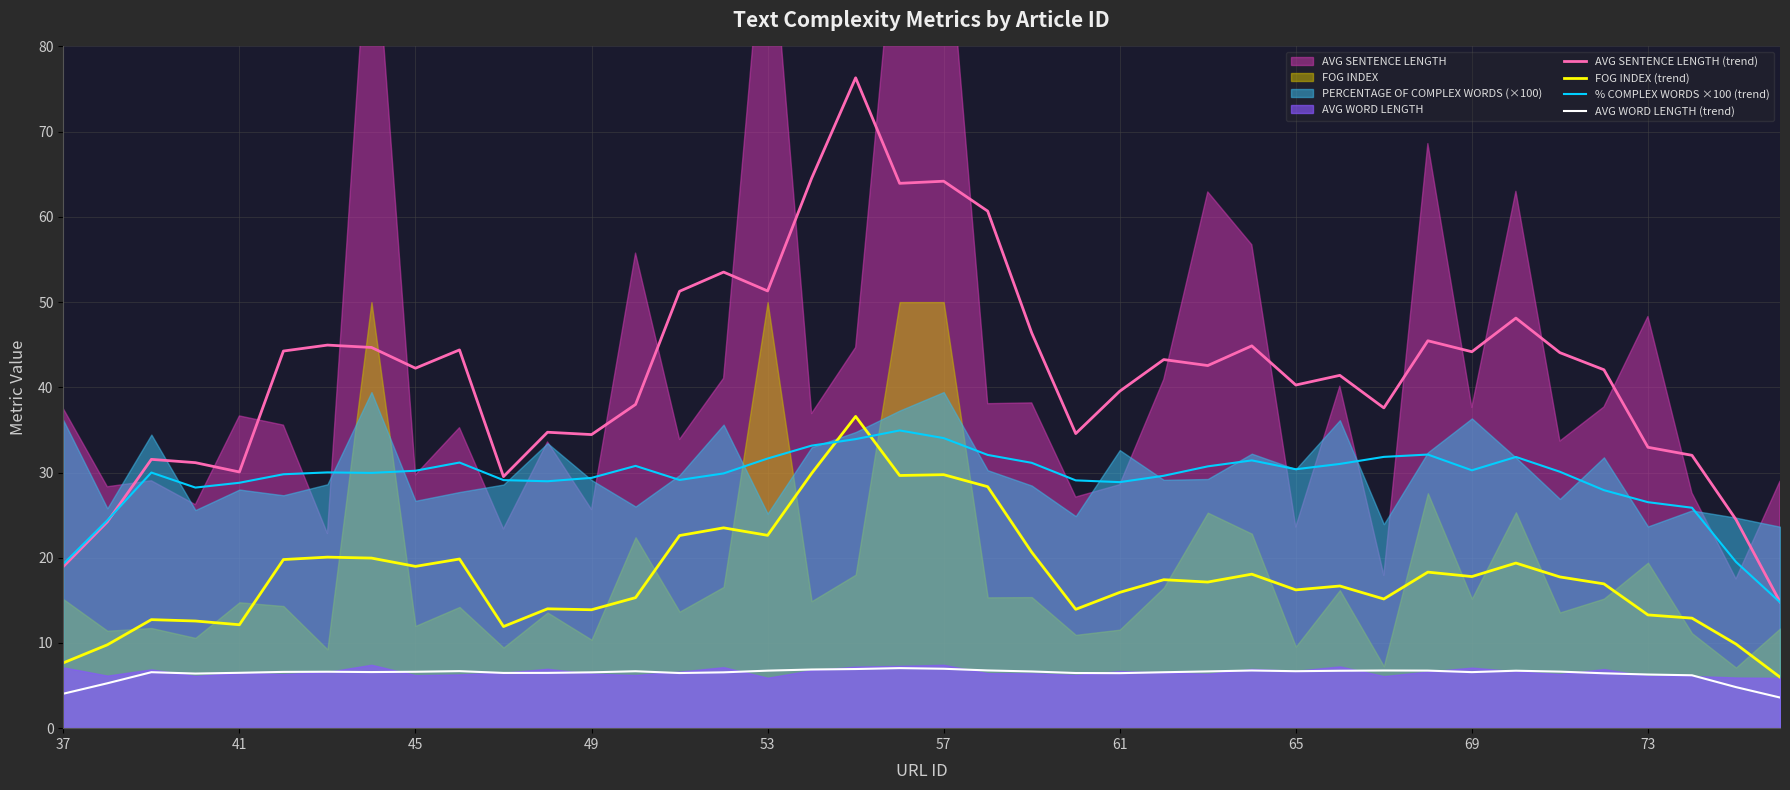

Reading left to right, list all the values displayed in this chart.

AVG SENTENCE LENGTH (trend): 19.0	24.2	31.5	31.2	30.1	44.3	45.0	44.7	42.2	44.4	29.5	34.7	34.5	38.0	51.3	53.5	51.3	64.5	76.3	63.9	64.2	60.7	46.4	34.6	39.5	43.3	42.6	44.9	40.3	41.4	37.6	45.5	44.2	48.1	44.1	42.1	33.0	32.0	24.5	14.8
FOG INDEX (trend): 7.7	9.8	12.7	12.6	12.1	19.8	20.1	20.0	19.0	19.9	11.9	14.0	13.9	15.3	22.6	23.5	22.6	29.9	36.6	29.7	29.7	28.3	20.6	13.9	15.9	17.4	17.1	18.1	16.2	16.7	15.2	18.3	17.8	19.4	17.7	16.9	13.3	12.9	9.9	6.0
% COMPLEX WORDS ×100 (trend): 19.3	24.4	30.0	28.2	28.8	29.8	30.0	30.0	30.2	31.2	29.1	29.0	29.4	30.8	29.1	29.9	31.6	33.2	33.9	34.9	34.0	32.1	31.1	29.1	28.9	29.6	30.7	31.4	30.4	31.0	31.8	32.1	30.3	31.8	30.1	27.9	26.5	25.9	19.5	14.8
AVG WORD LENGTH (trend): 4.0	5.3	6.6	6.4	6.5	6.6	6.6	6.6	6.6	6.7	6.5	6.5	6.6	6.7	6.5	6.6	6.8	6.9	6.9	7.0	7.0	6.8	6.7	6.5	6.5	6.6	6.7	6.8	6.7	6.7	6.8	6.8	6.6	6.7	6.6	6.4	6.3	6.2	4.8	3.6